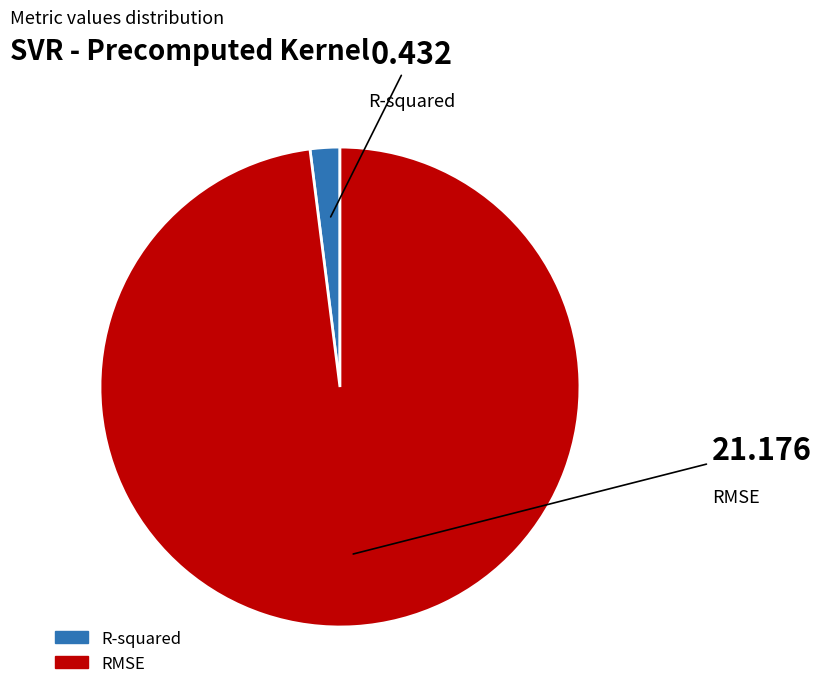

To the nearest percent, what percentage of the pie is RMSE?

98%